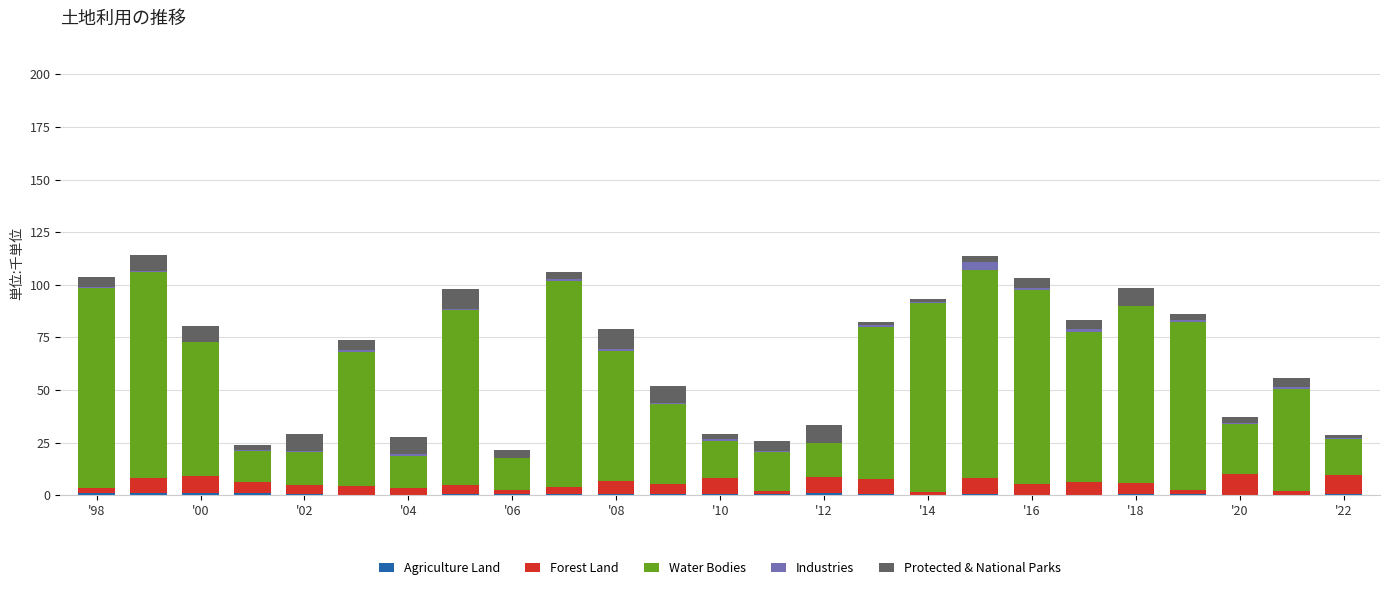

Count the number of data series in this chart.

5